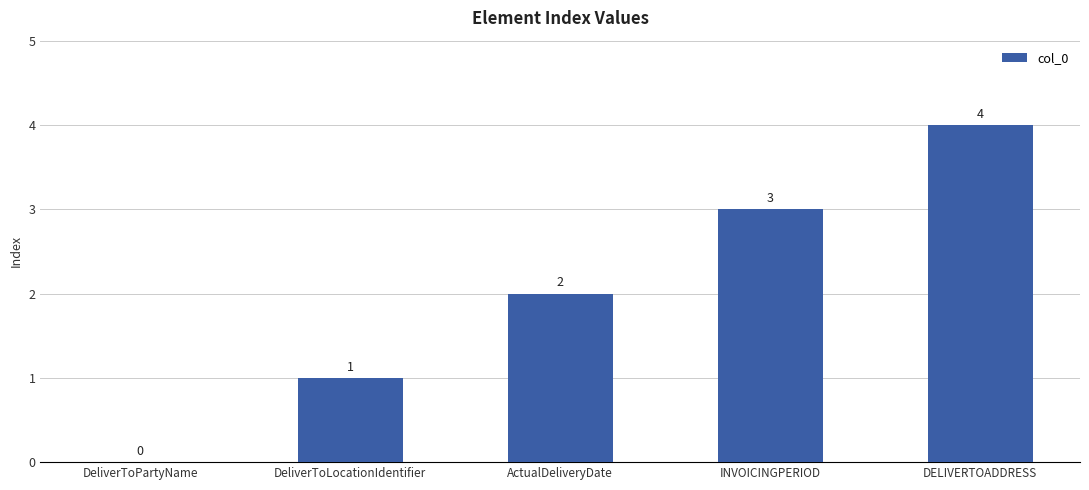

What is the sum of all values?

10